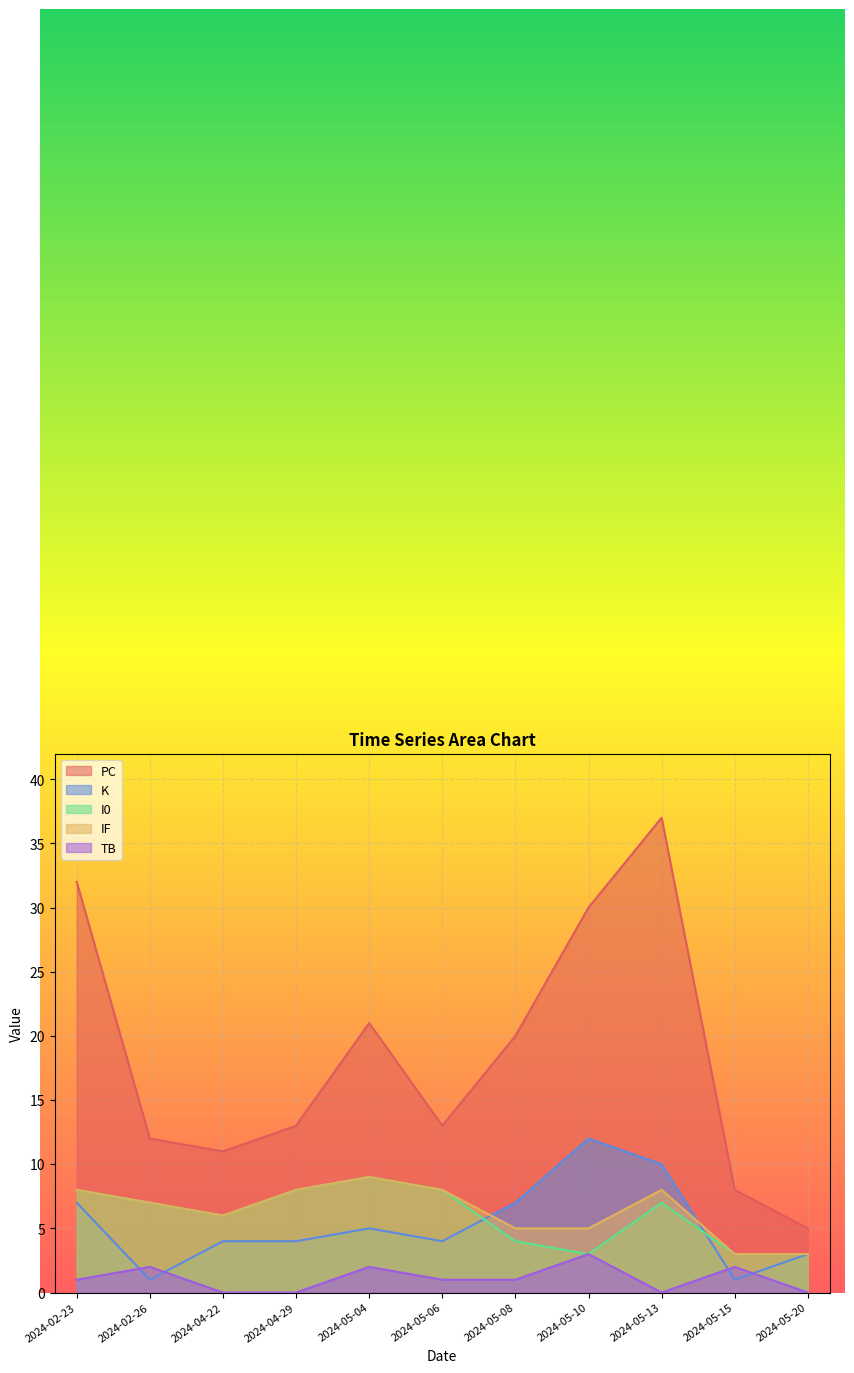

What is the difference between the I0 values at 2024-05-06 and 2024-05-04?

1